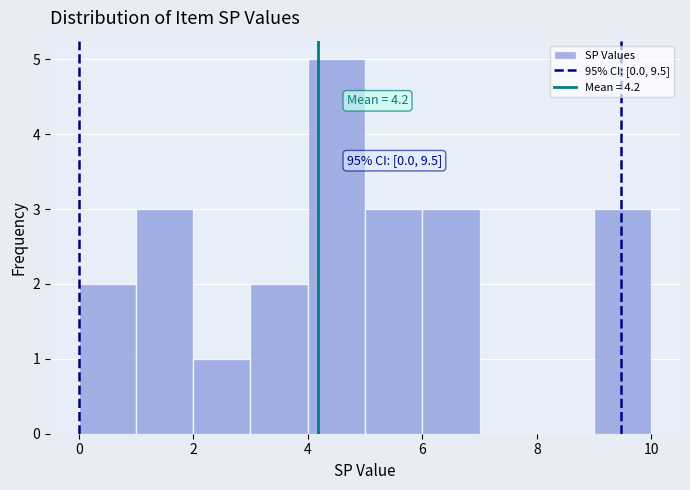

Over which range of the x-axis is the bar tallest?

4 to 5